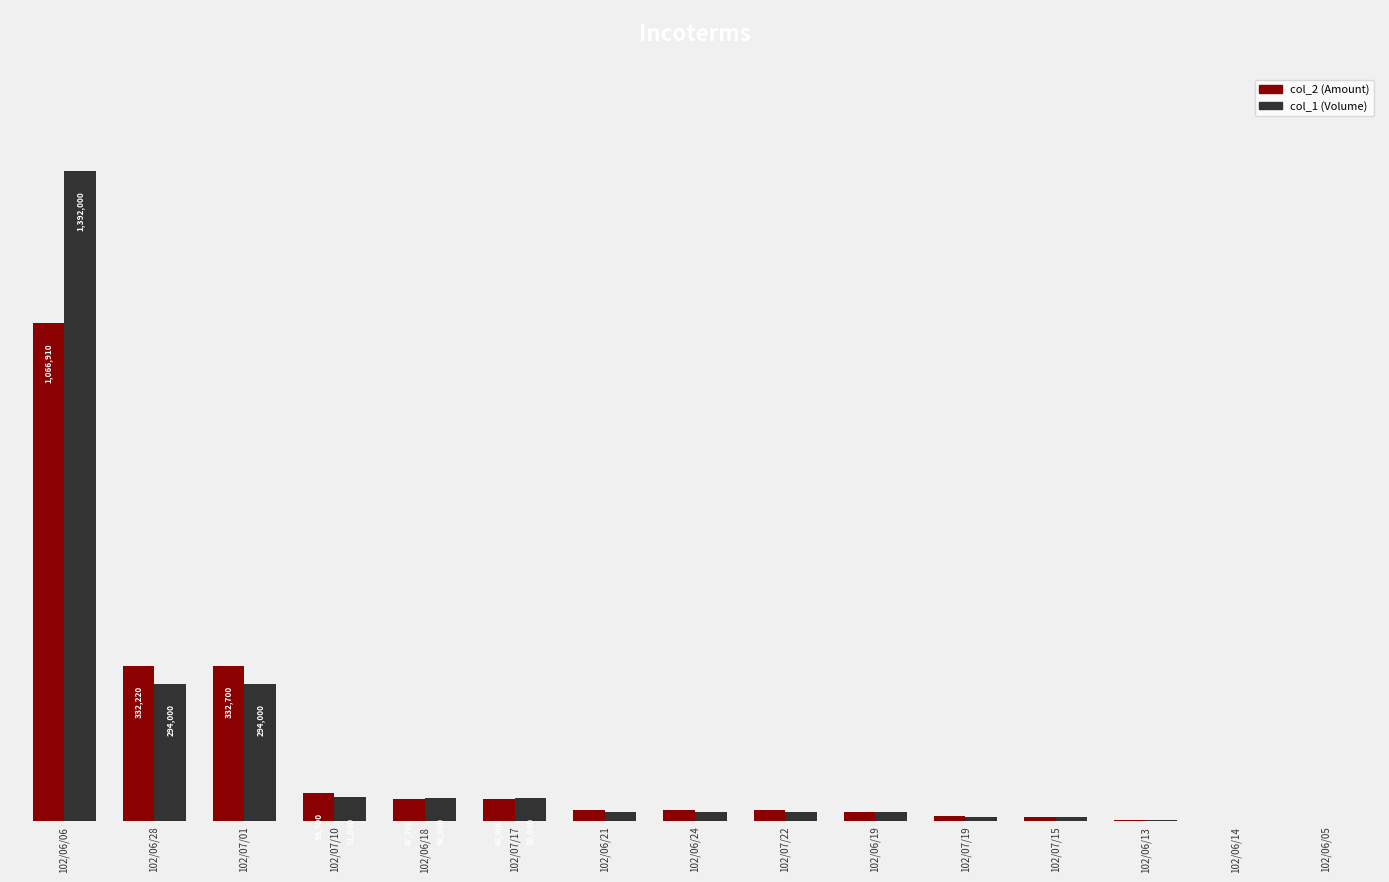

Does the chart contain stacked bars?

No